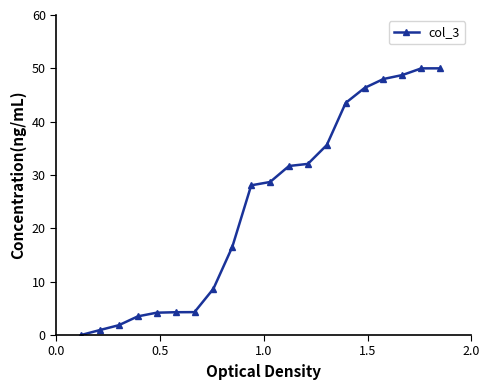

What is the greatest value displayed?

50.0